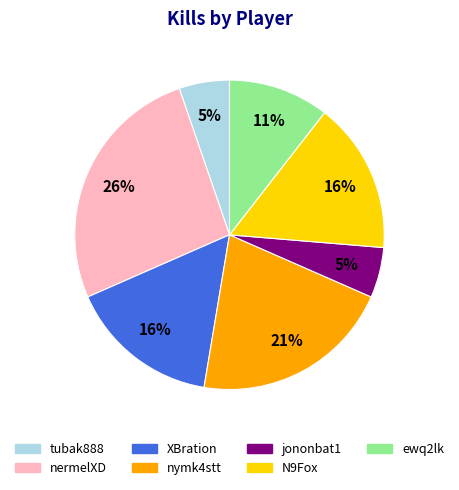

Is it true that ewq2lk is 11% of the pie?

True